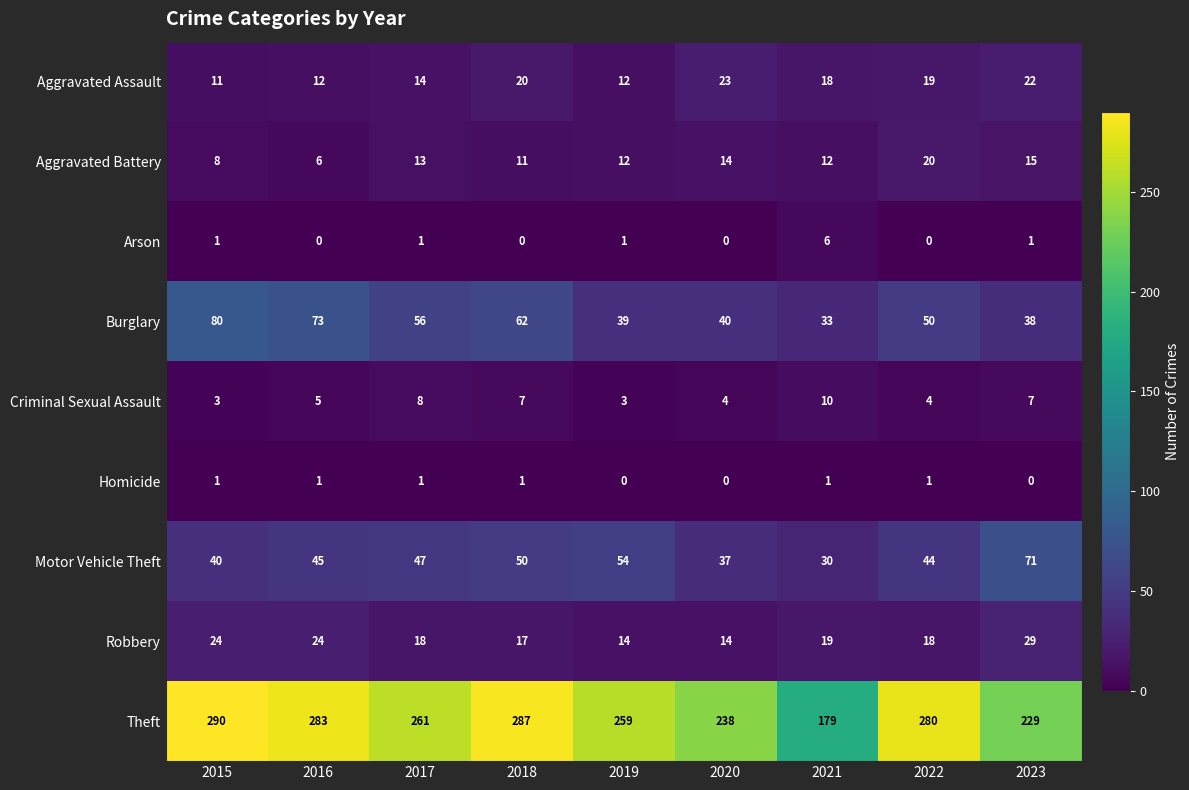

At how many categories does at least one series exceed 190?

8